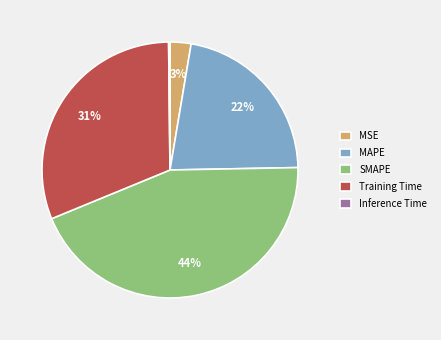

To the nearest percent, what is the combined percentage of Training Time and SMAPE?

75%